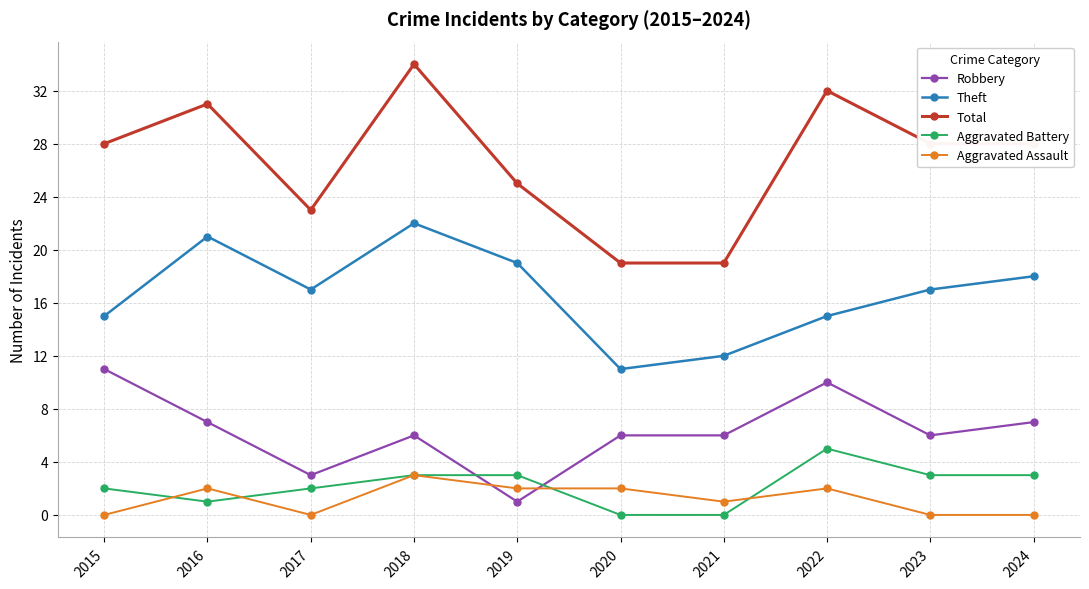

In Total, how many points are higher than both neighbors (excluding endpoints)?

3